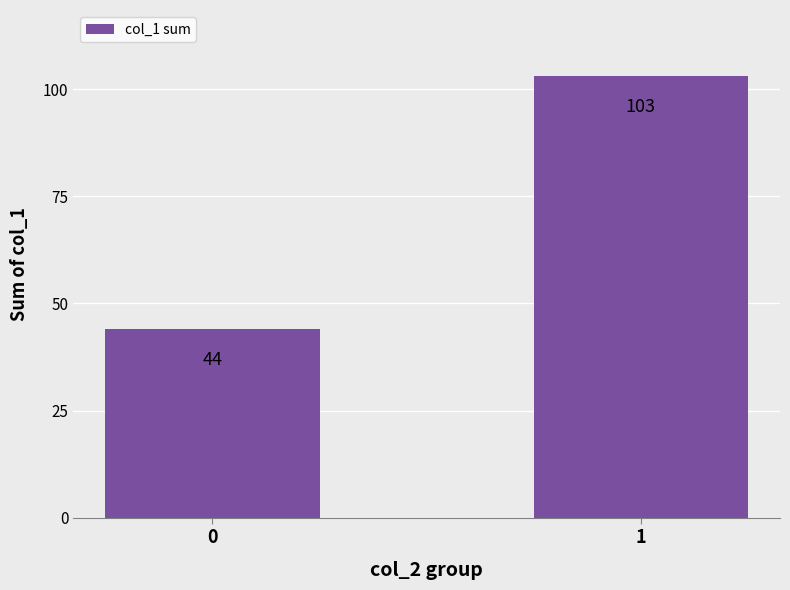

What is the sum of all values?

147